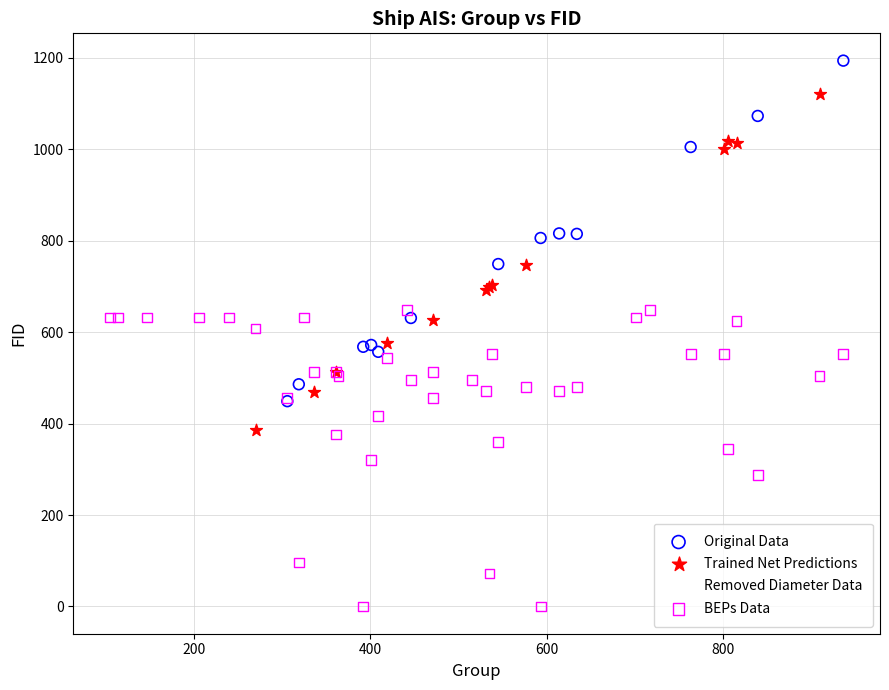

Which series contains the lowest Y value?

BEPs Data